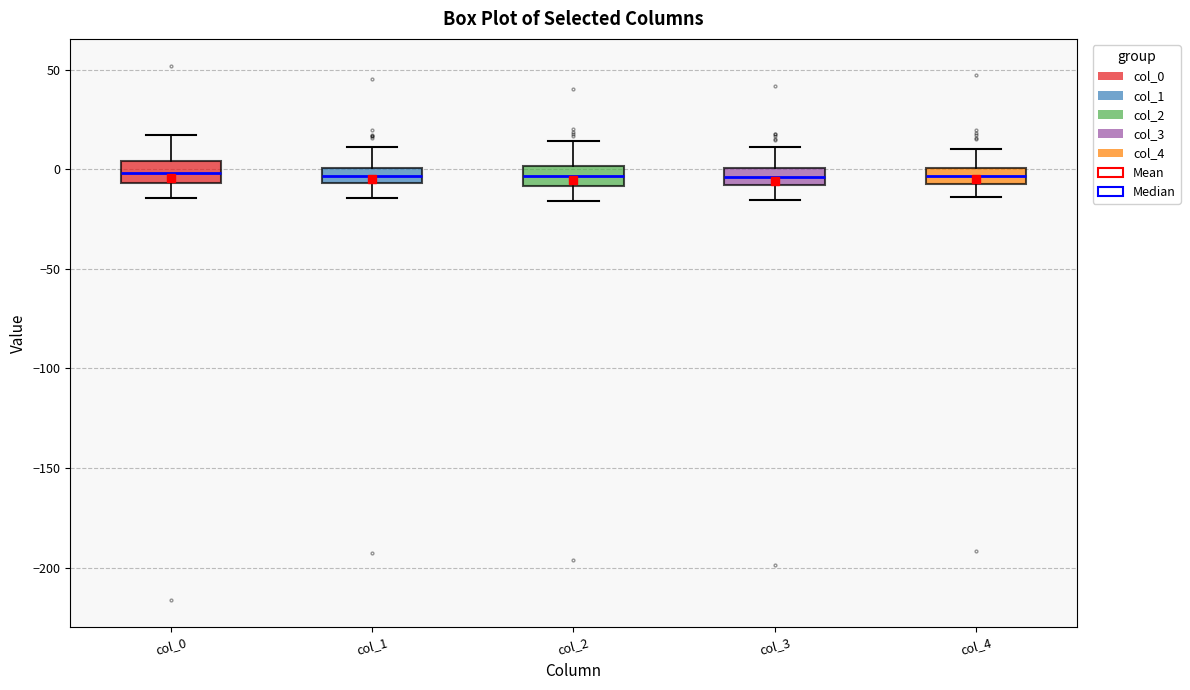

Where does the median line of the box for col_3 sit on the y-axis? The values are not printed on the chart, so give them approximately, as read against the axis.

-5